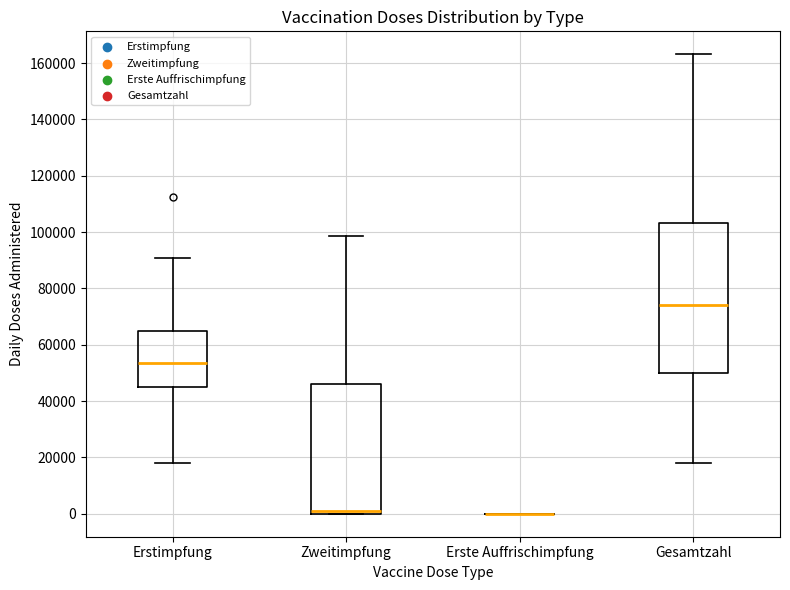

Reading left to right, transcribe this box plot: for each box, give where its median line is, the range the box spans, and where its two whiskers end, as read against the y-axis. The values are not printed on the chart, so give them approximately, as read against the axis.

Erstimpfung: median 54000, box 44000 to 64000, whiskers 18000 to 90000
Zweitimpfung: median 2000, box 0 to 46000, whiskers 0 to 98000
Erste Auffrischimpfung: box collapsed to a line at 0, whiskers 0 to 0
Gesamtzahl: median 74000, box 50000 to 104000, whiskers 18000 to 164000